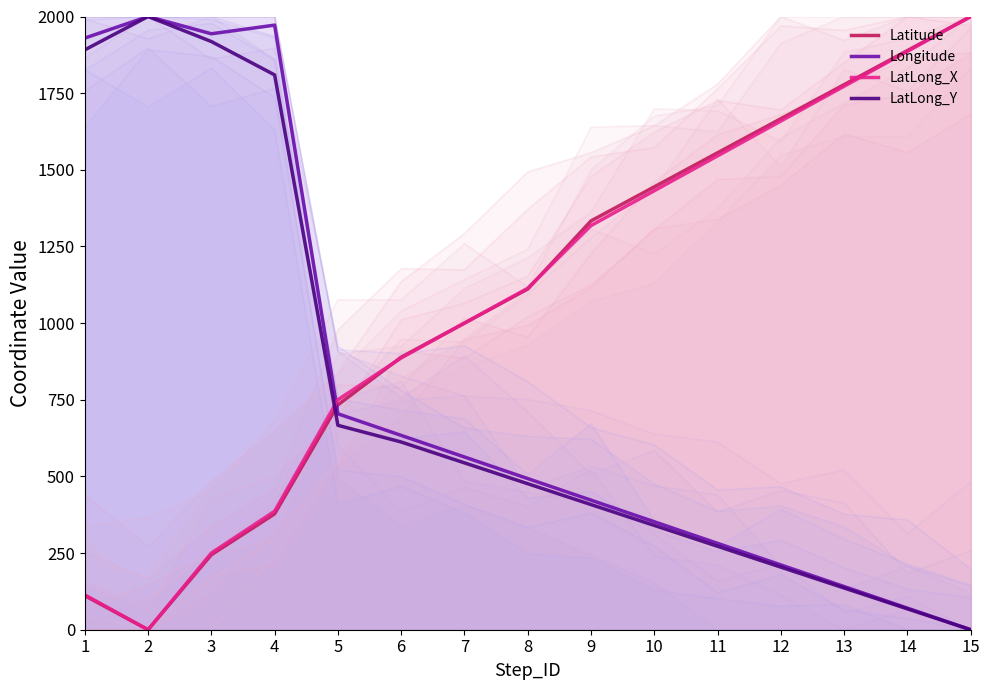

True or false: Latitude has more than 1 points higher than both neighbors.

False